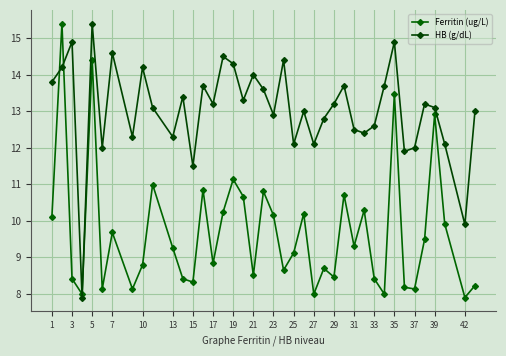

True or false: Ferritin (ug/L) has more than 0 interior local peaks.

True